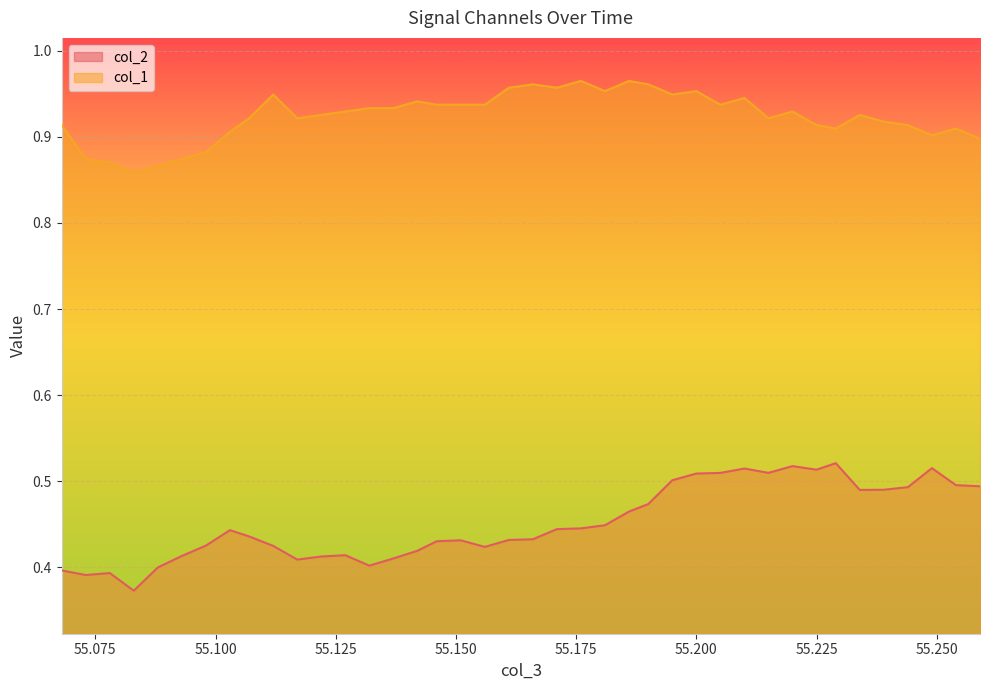

True or false: col_1 and col_2 intersect in this chart.

False